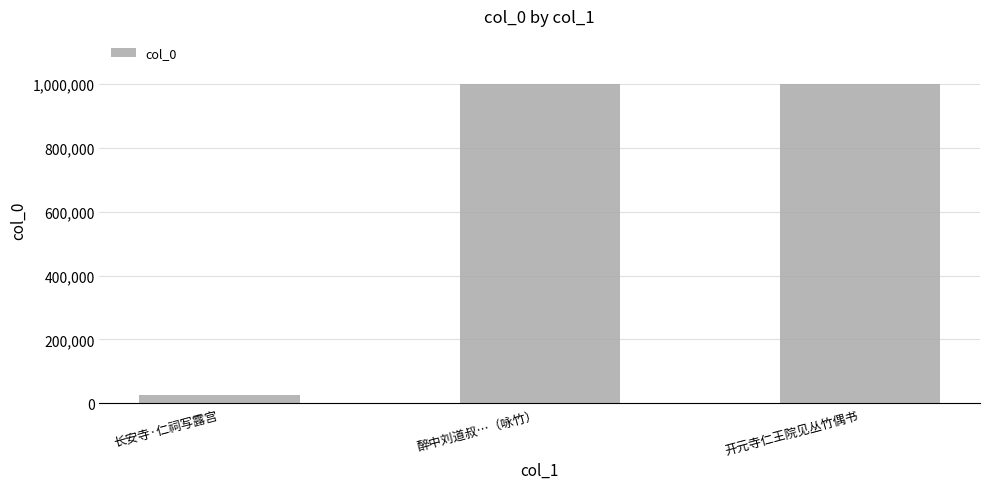

What is the difference between the values at 醉中刘道叔…（咏竹） and 长安寺·仁祠写露宫?

973159